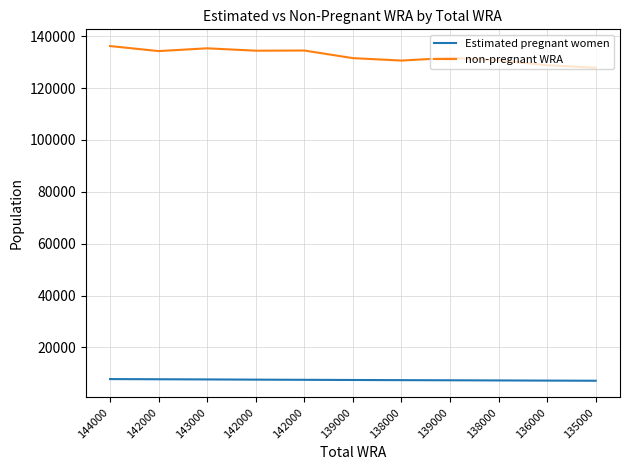

What are all the series names shown in the legend?

Estimated pregnant women, non-pregnant WRA